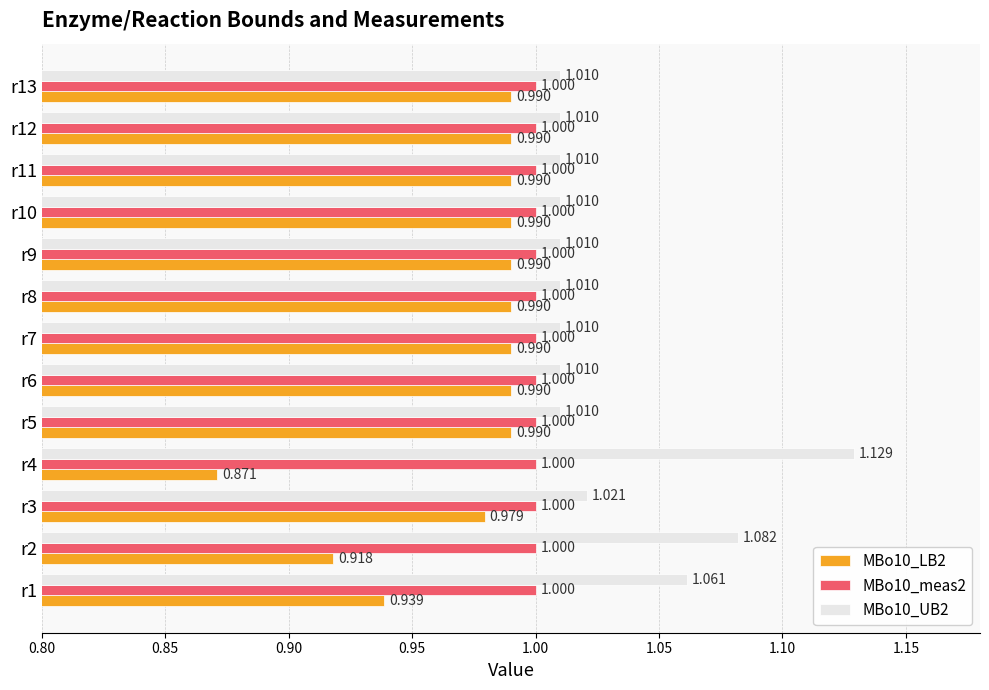

Is the value of MBo10_UB2 at r3 greater than the value of MBo10_meas2 at r5?

Yes